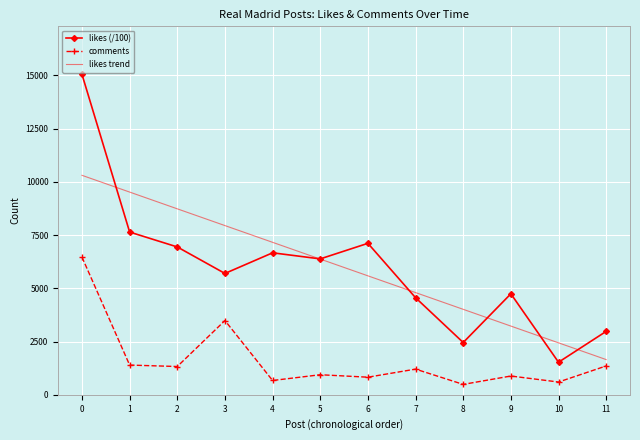

How many distinct data groups are displayed?

3